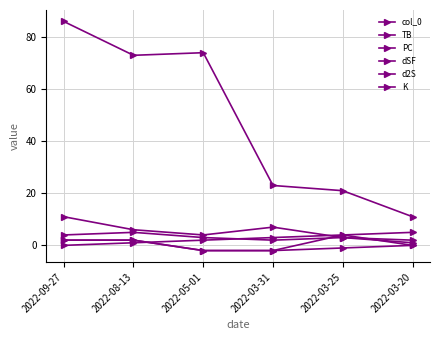

True or false: dSF has more than 0 interior local peaks.

True